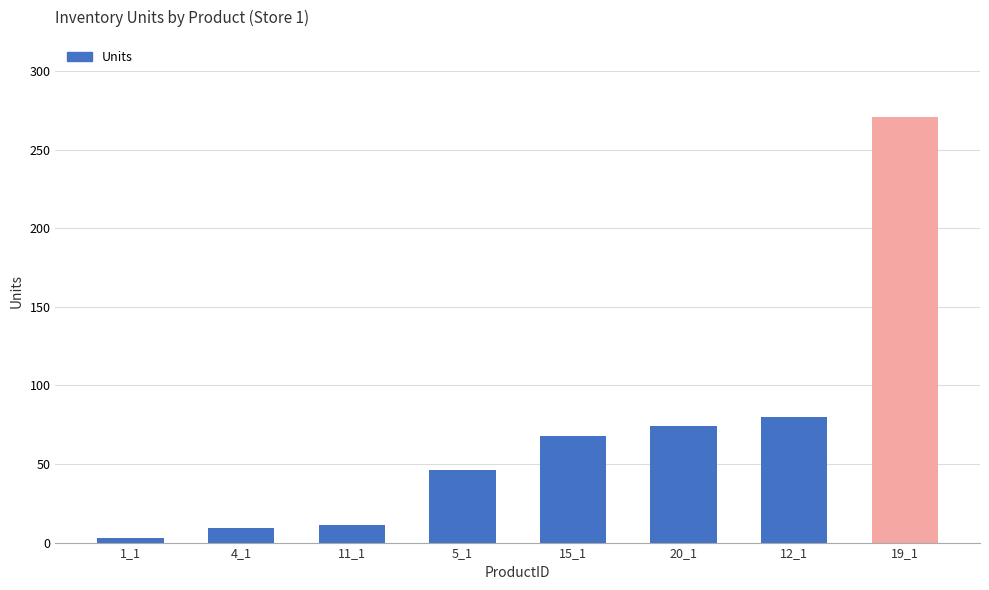

What is the difference between the second highest and minimum values?

77